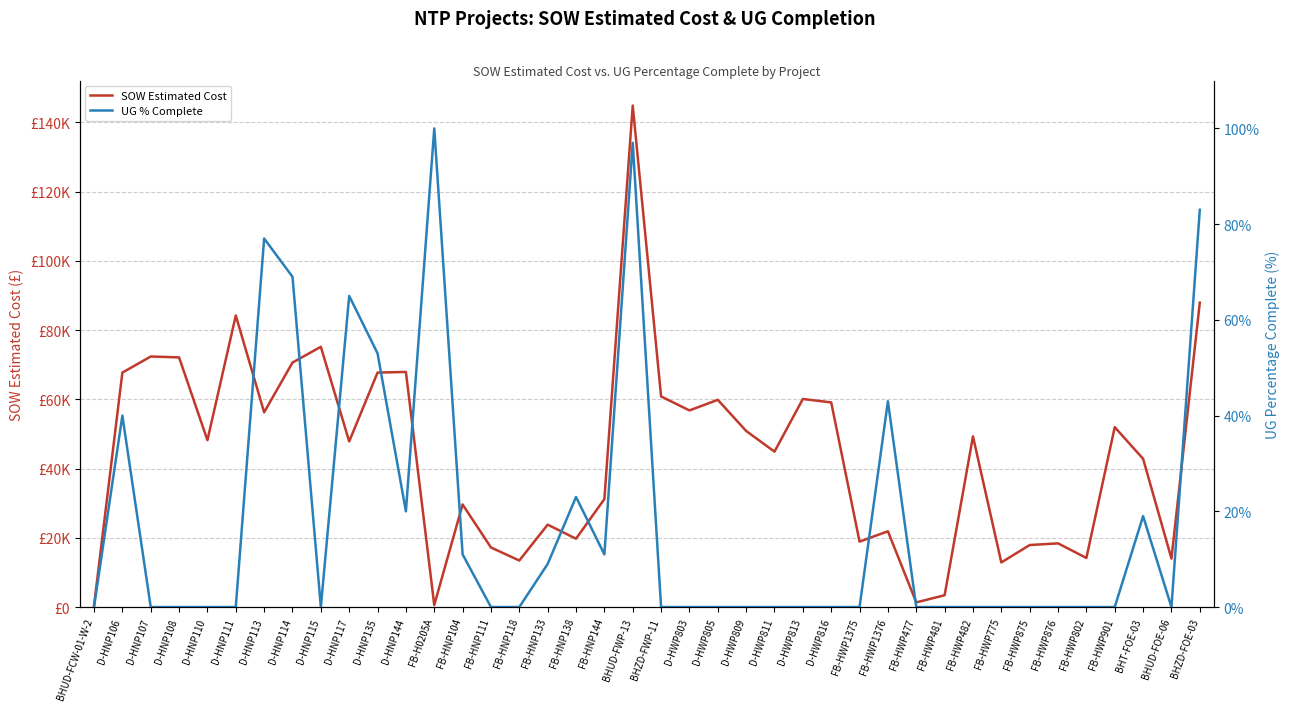

Which has a higher value, FB-HWP901 or BHZD-FWP-11?

BHZD-FWP-11